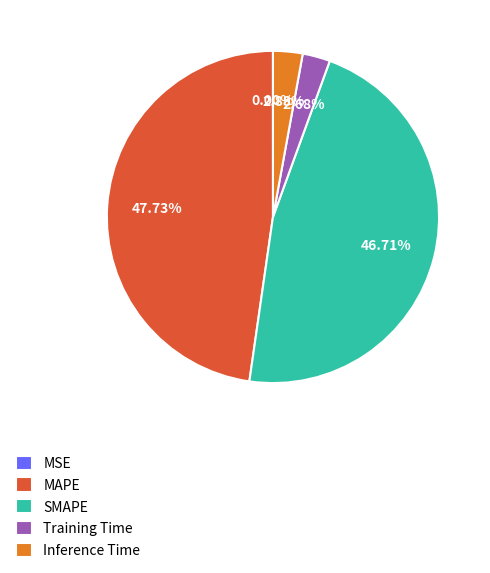

What is the largest slice in the pie chart?

MAPE